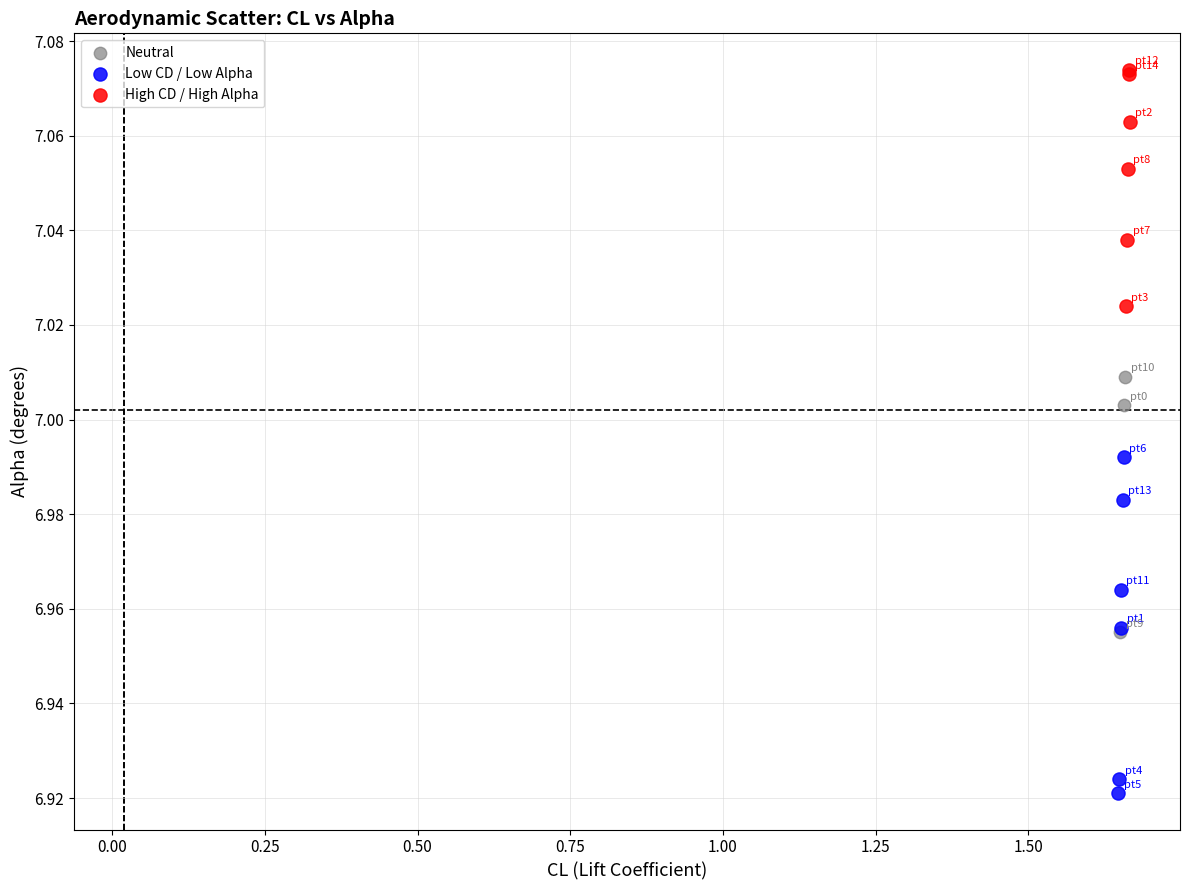

Which series contains the lowest Y value?

Low CD / Low Alpha